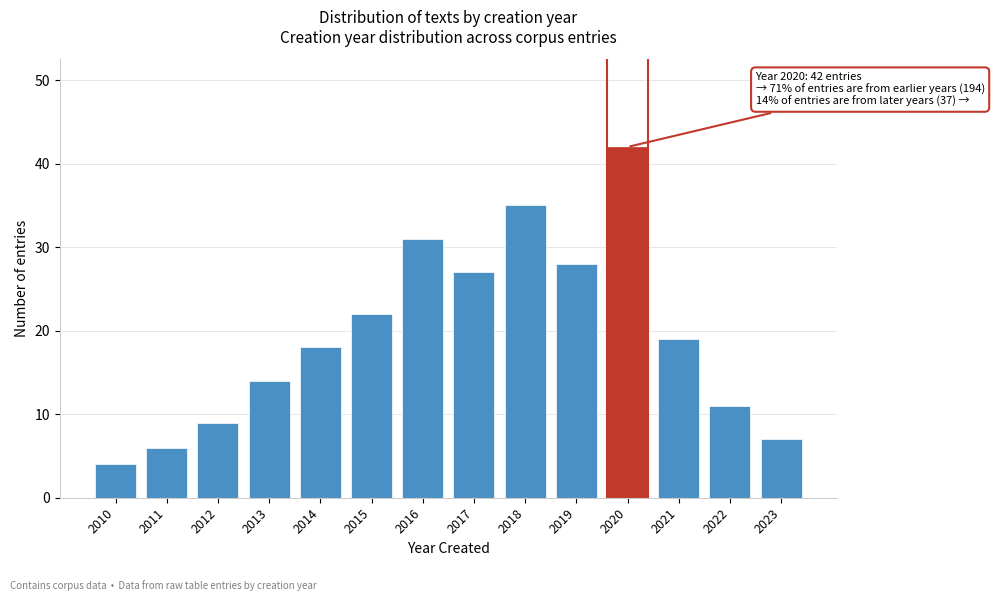

Reading left to right, extract all data points from this chart.

4	6	9	14	18	22	31	27	35	28	42	19	11	7